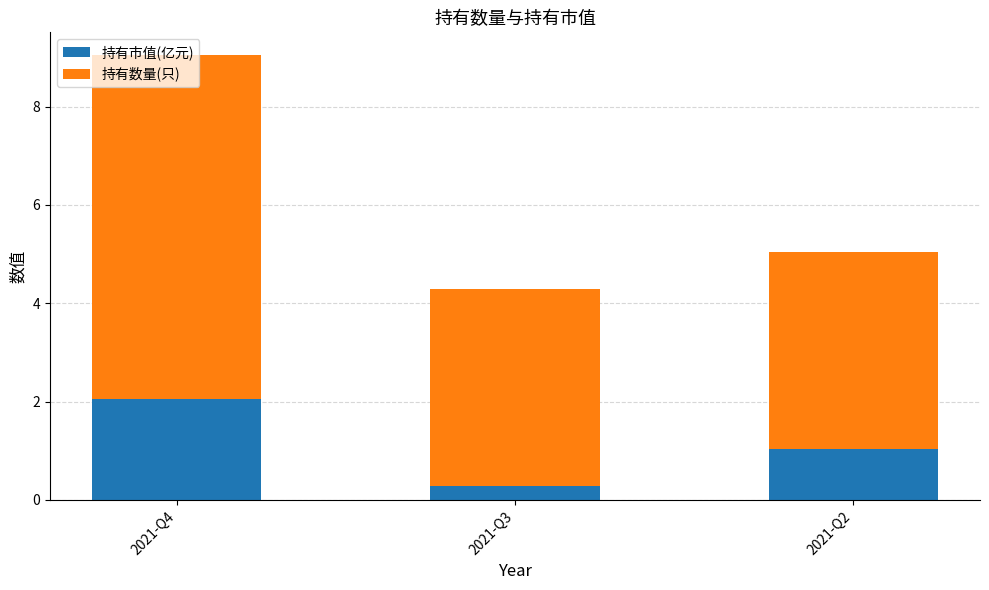

What are all the series names shown in the legend?

持有市值(亿元), 持有数量(只)